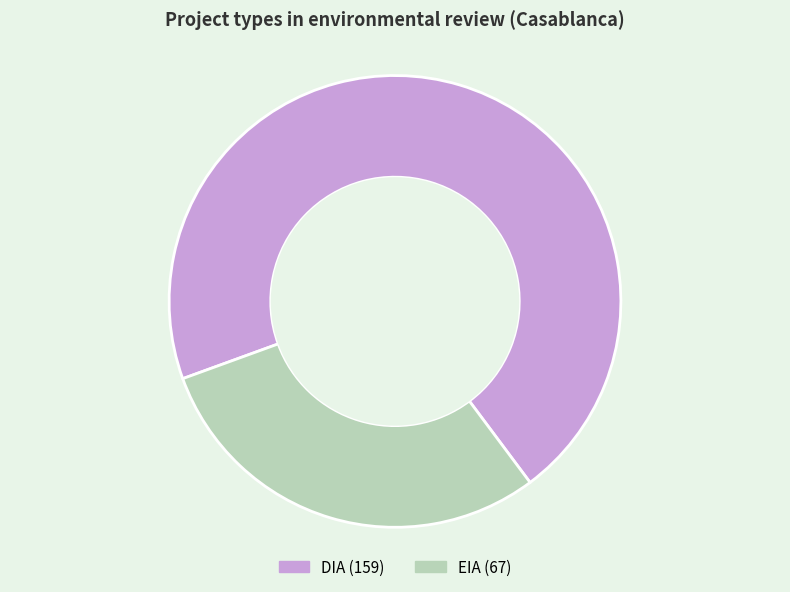

Does any single category account for the majority?

Yes